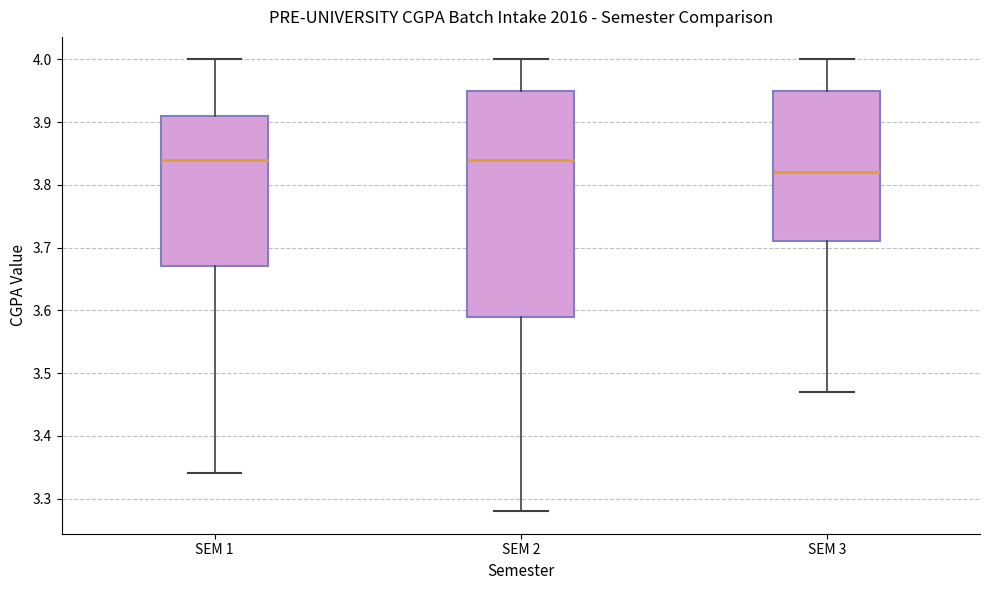

Where does the upper whisker of the box for SEM 1 end on the y-axis? The values are not printed on the chart, so give them approximately, as read against the axis.

4.00